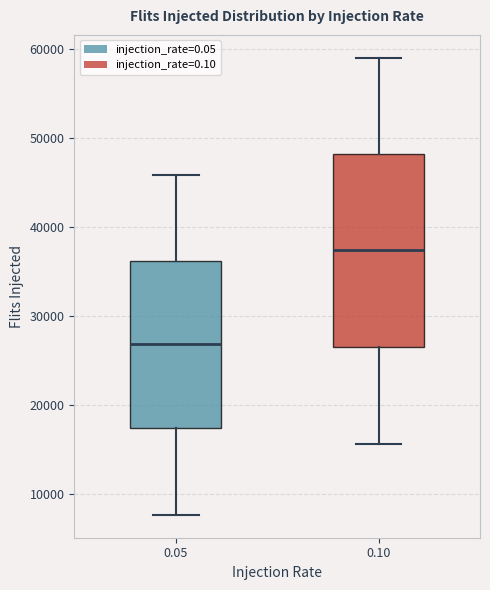

Where does the median line of the box at x = 0.05 sit on the y-axis? The values are not printed on the chart, so give them approximately, as read against the axis.

27000